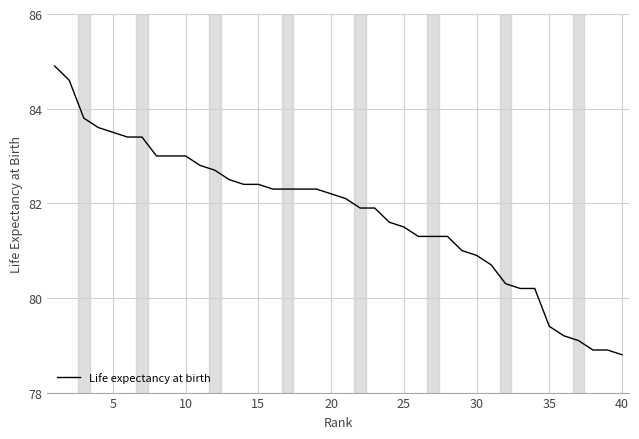

What is the greatest value displayed?

84.9